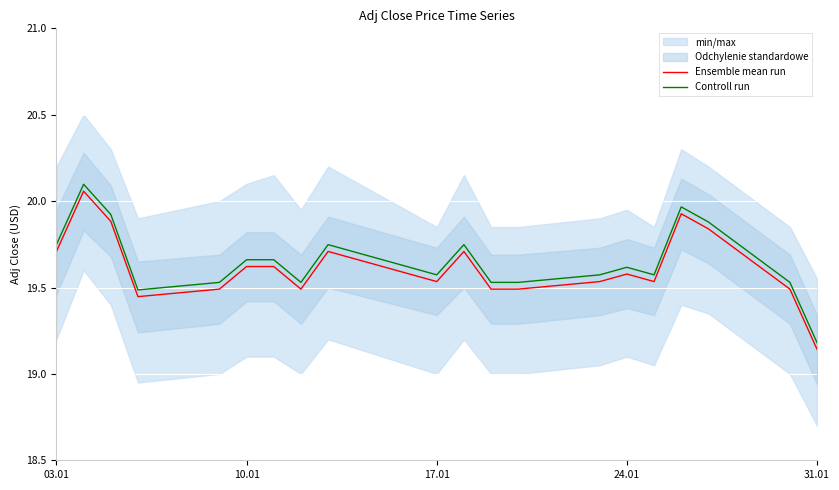

How many lines are shown in the chart?

2